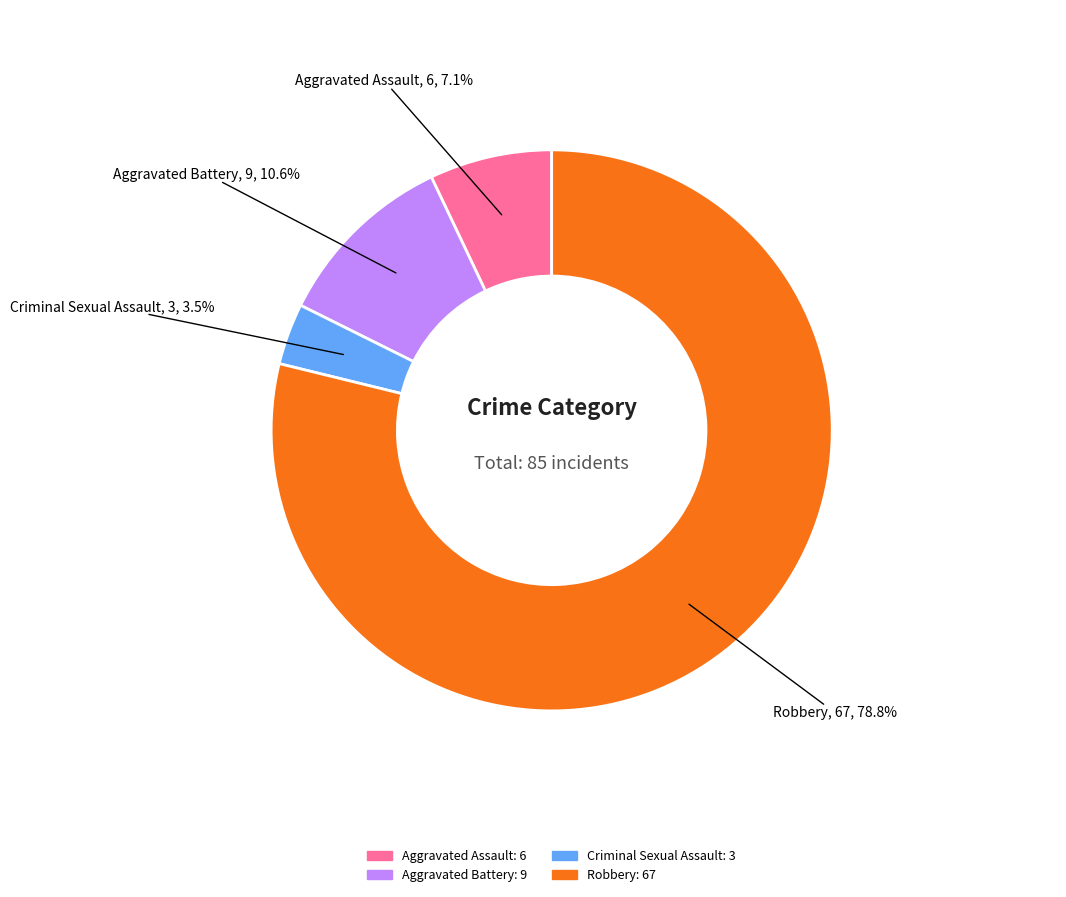

To the nearest percent, what is the difference between the Robbery and Criminal Sexual Assault slice percentages?

75%